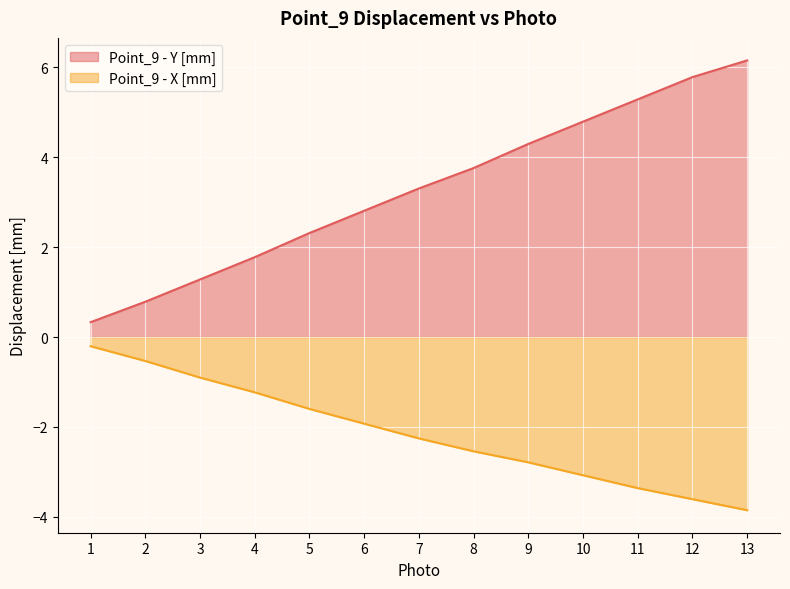

At which label does Point_9 - X [mm] first exceed -2?

1